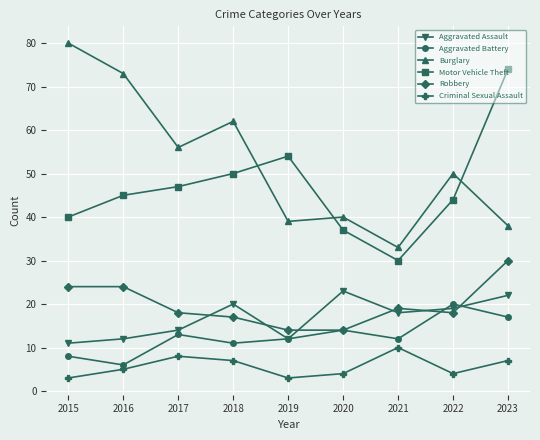

What is the minimum value shown in the chart?

3